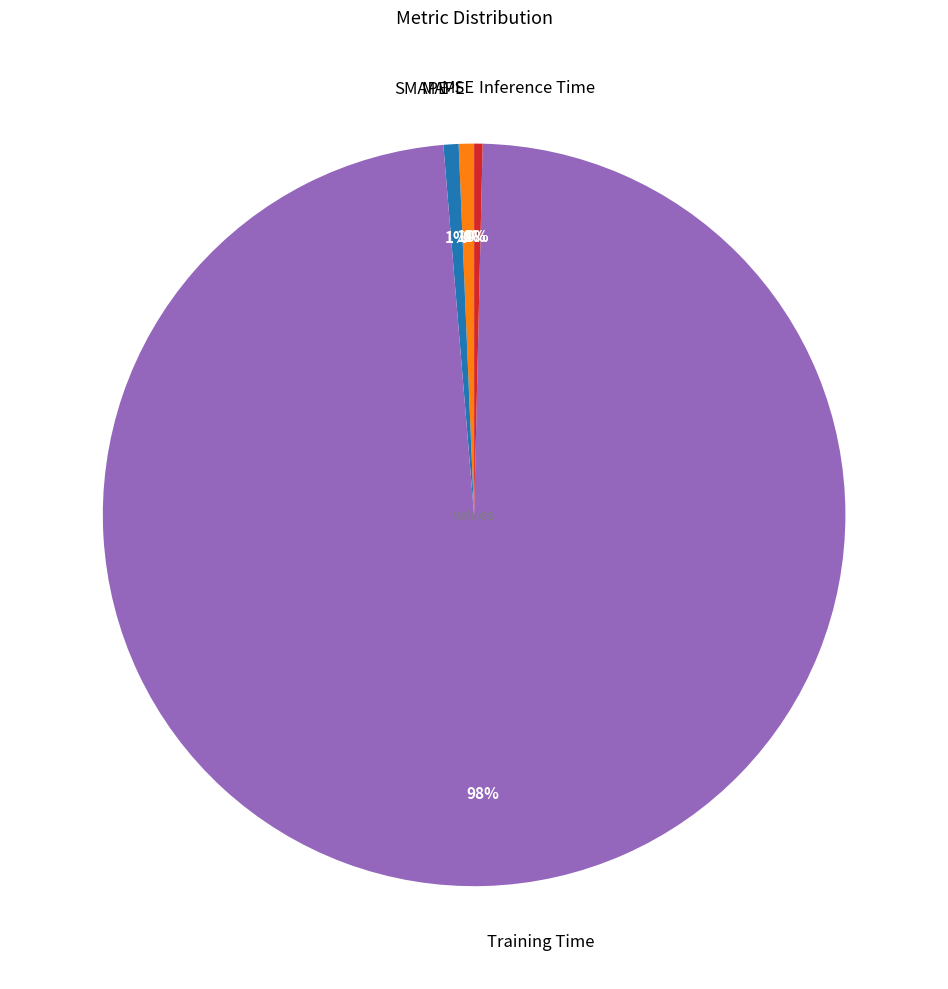

True or false: MAPE accounts for 1% of the total.

True